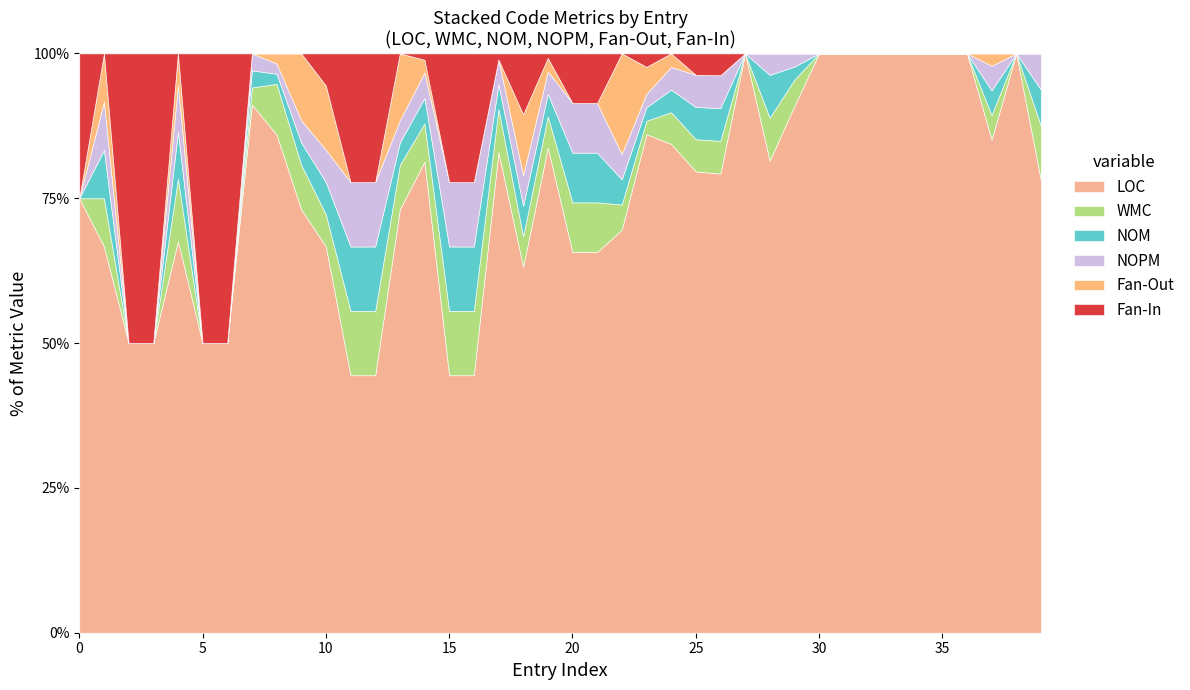

What is the difference between the maximum and minimum values in the NOPM series?

5